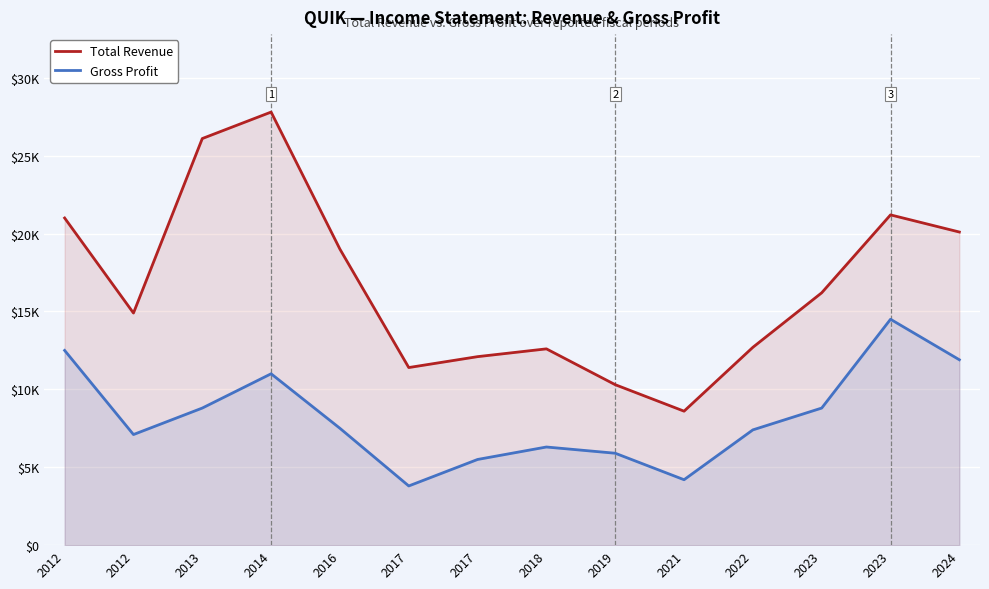

What is the value of the Gross Profit point at the 5th from the left?

7500